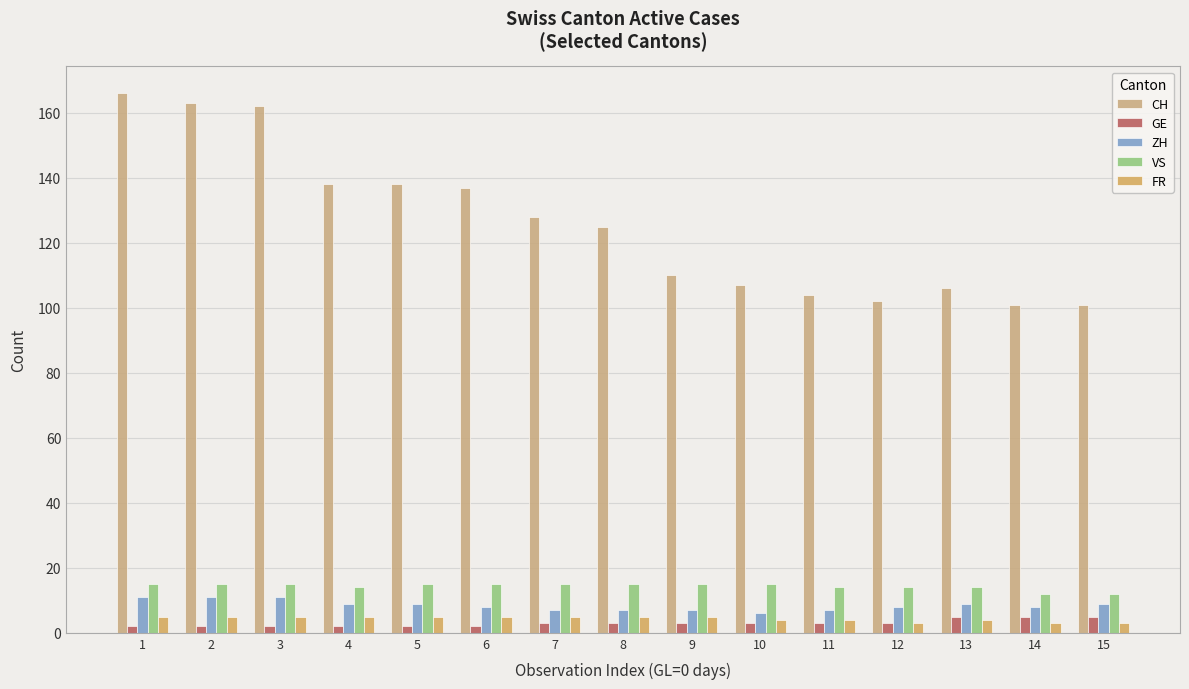

What is the sum of the GE values at 13 and 3?

7